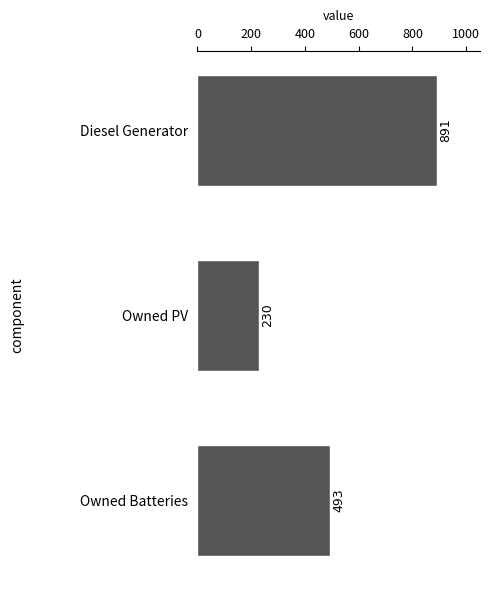

Rank the categories by value from highest to lowest.

Diesel Generator, Owned Batteries, Owned PV